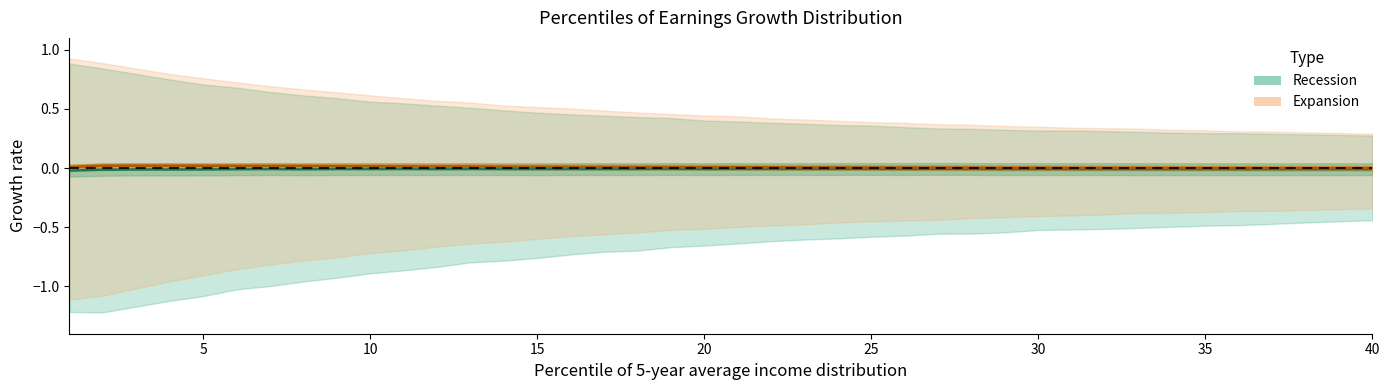

List the series in order of their overall mean, lowest first.

Recession P50, Expansion P50